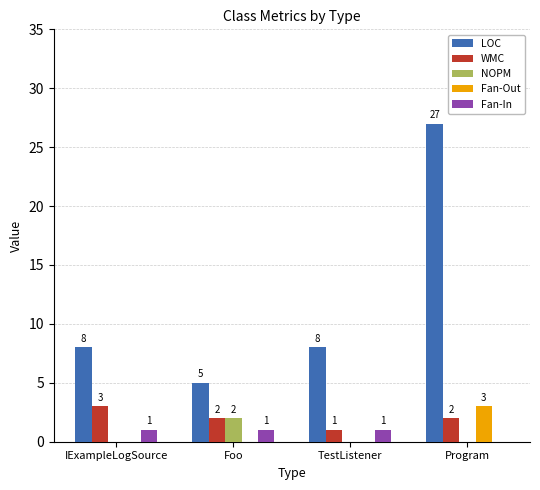

Where is Fan-In nearest to the value 0?

Program